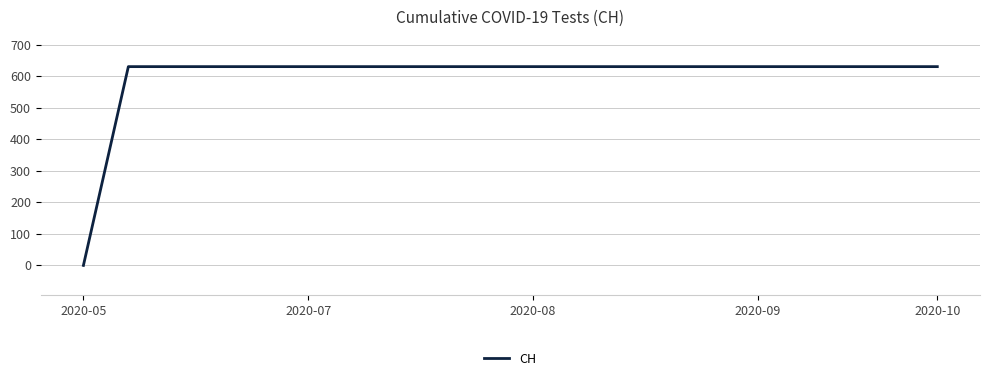

What is the greatest value displayed?

631